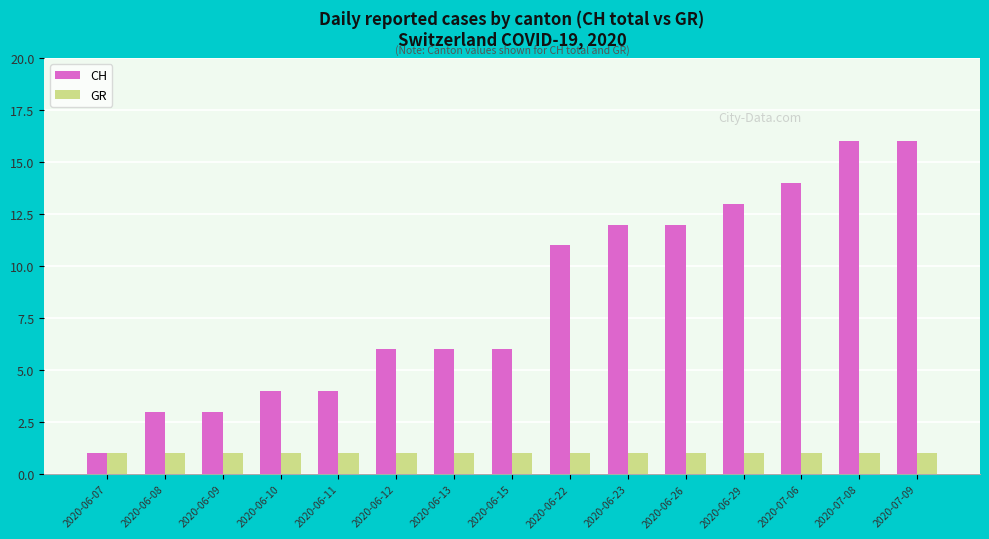

Which series changed the most between 2020-06-08 and 2020-06-29?

CH